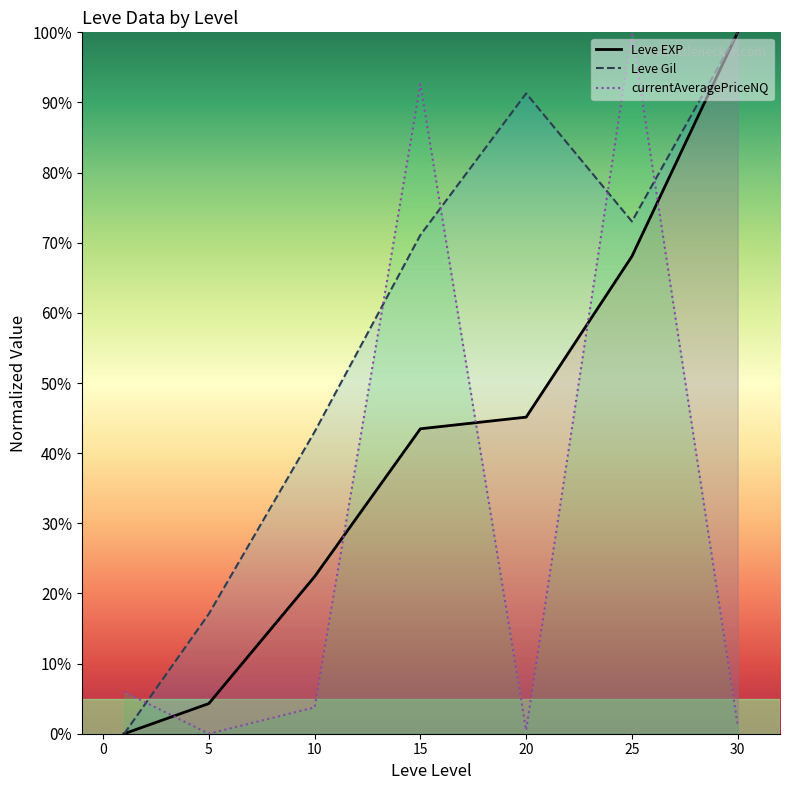

Reading right to left, transcribe all the data shown in this chart.

Leve EXP: 100.0	68.1	45.1	43.5	22.4	4.3	0.0
Leve Gil: 100.0	73.0	91.3	71.1	43.0	17.1	0.0
currentAveragePriceNQ: 1.2	100.0	0.5	92.6	3.8	0.0	6.0